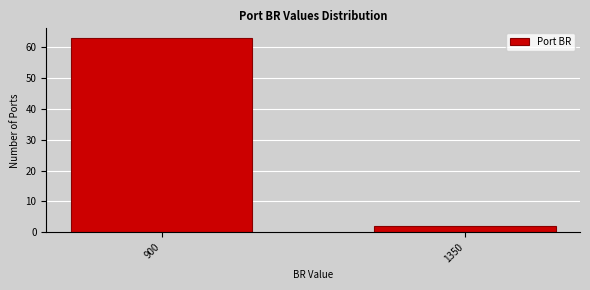

Reading left to right, transcribe all the data shown in this chart.

63	2